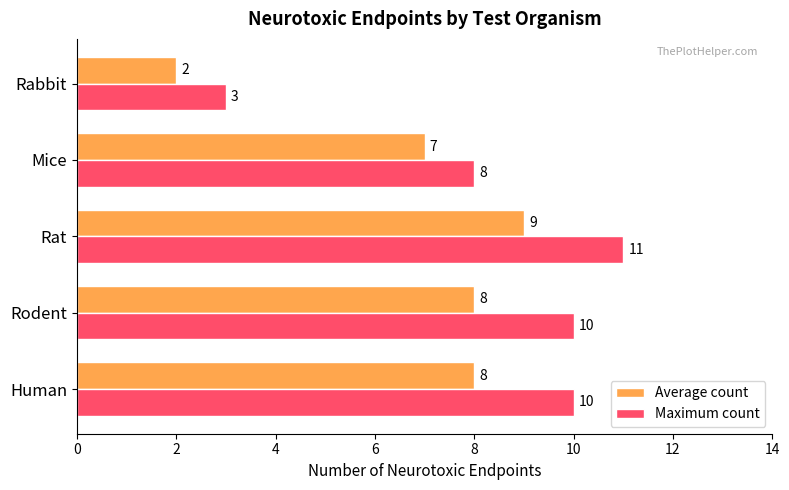

True or false: Maximum count has a value of 3 at Rabbit.

True